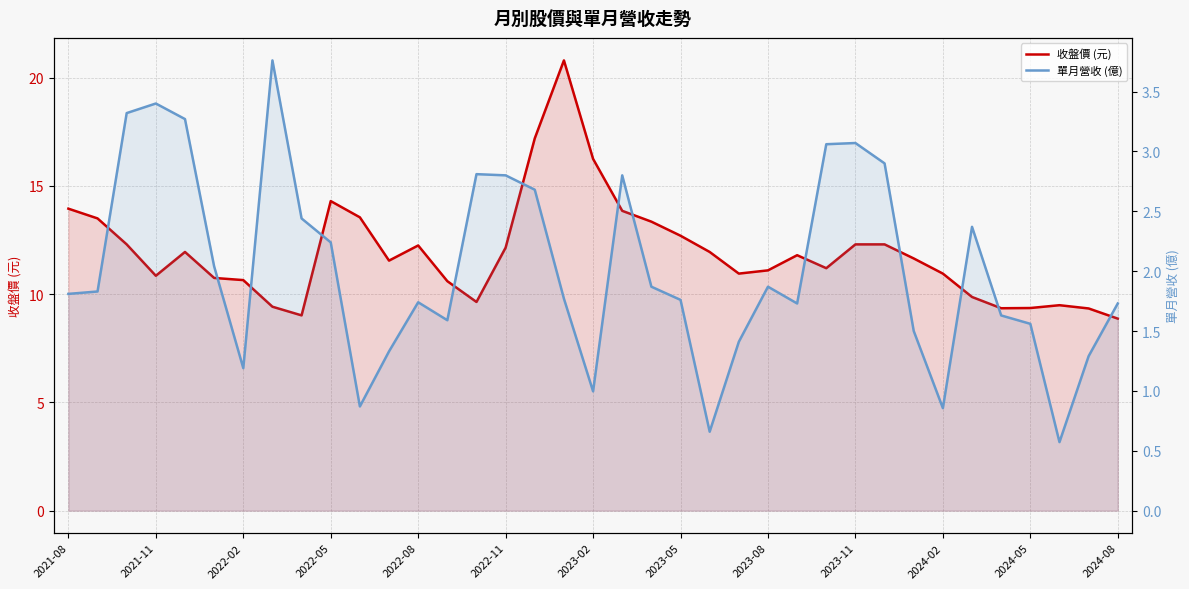

Which series has the largest total across all categories?

收盤價 (元)